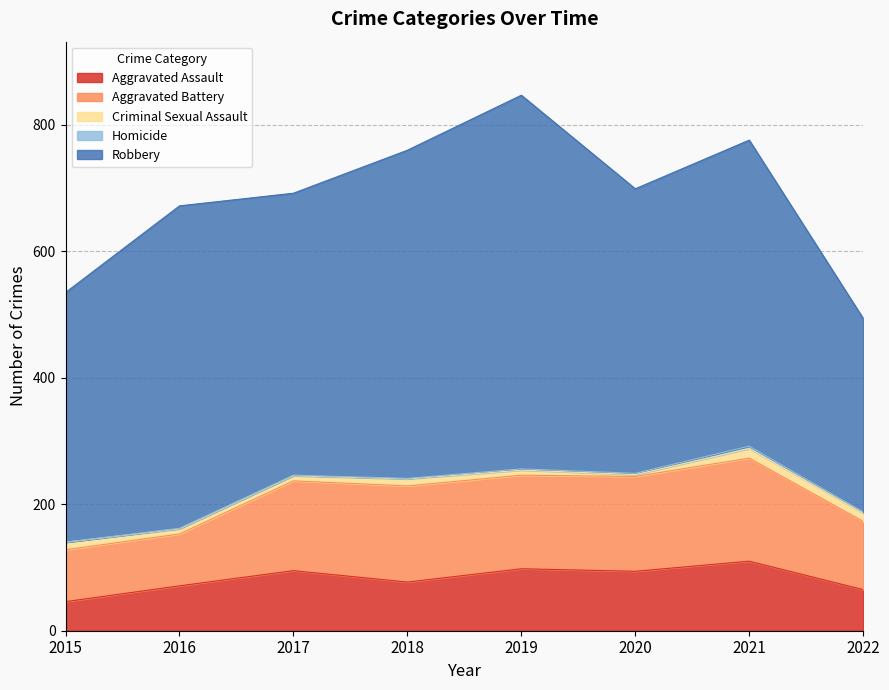

Which series has the widest spread of values?

Robbery